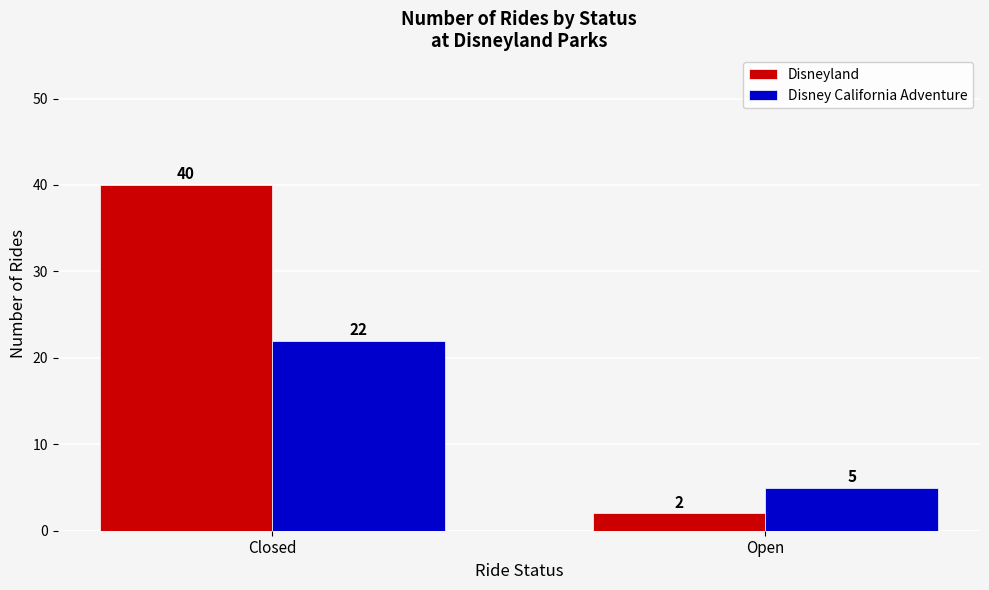

What is the sum of the Disney California Adventure values at Closed and Open?

27